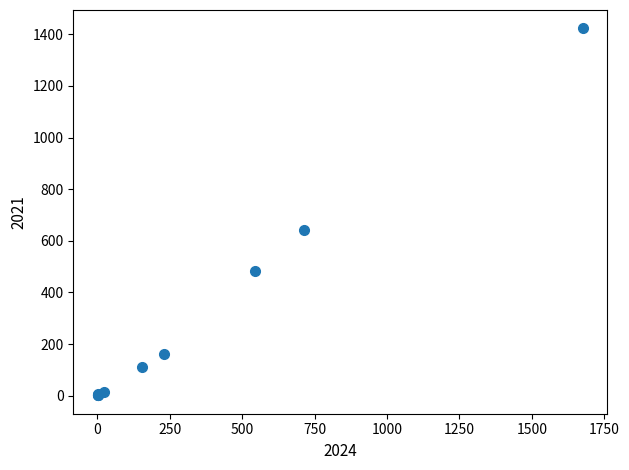

What Y value in the scatter plot is closest to 712?

642